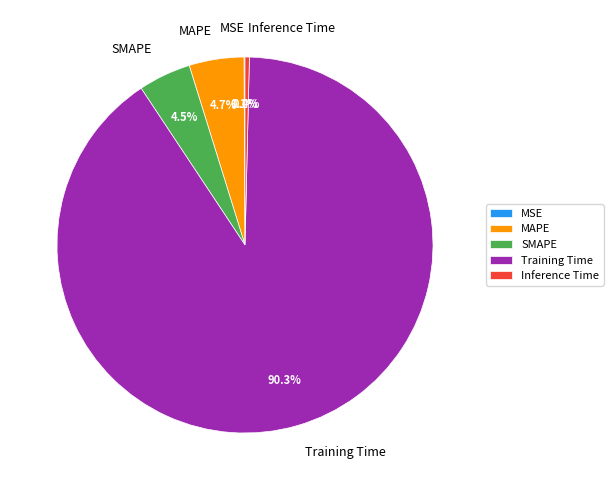

Is it true that Training Time is 90% of the pie?

True